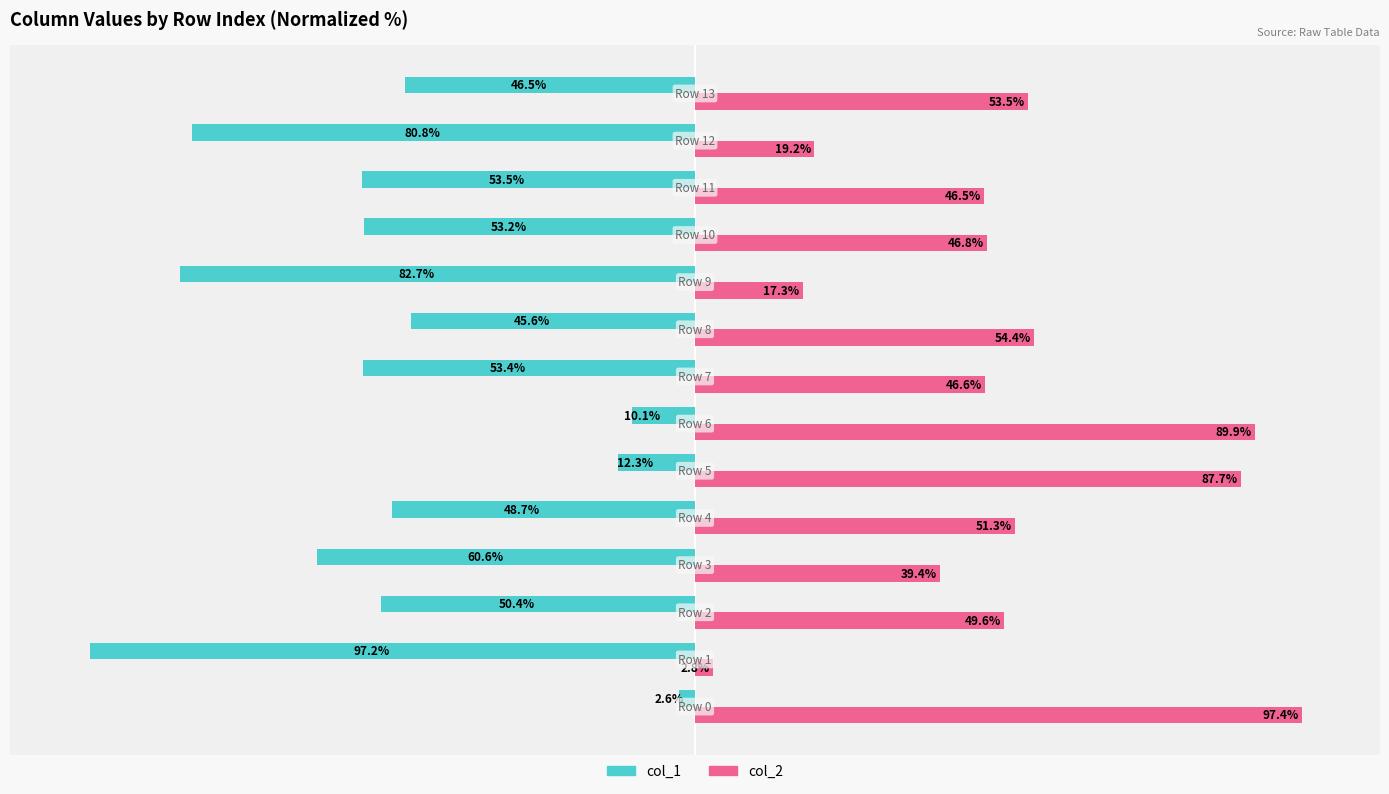

Which series has the largest total across all categories?

col_2